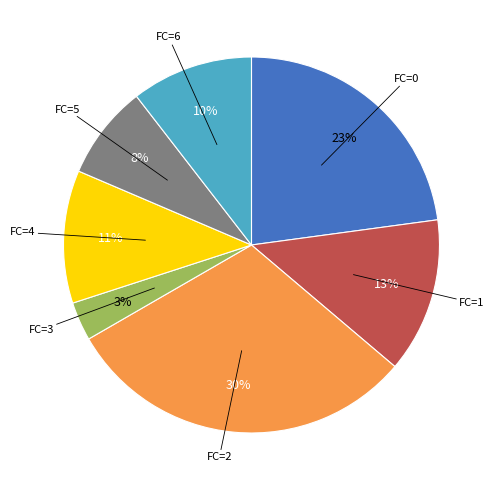

Does any single category account for the majority?

No